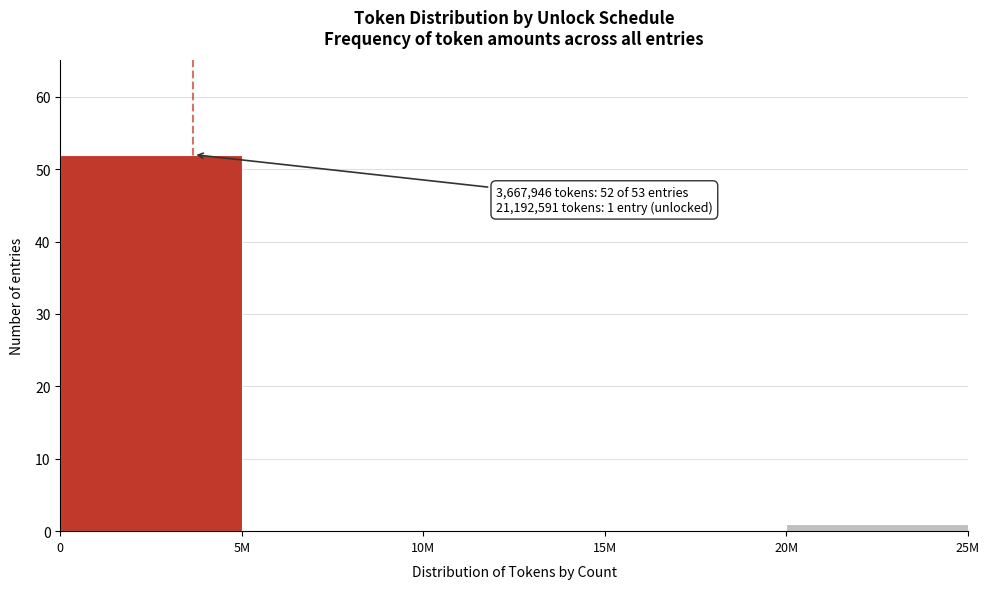

Reading left to right, extract all data points from this chart.

0=52	5M=0	10M=0	15M=0	20M=1